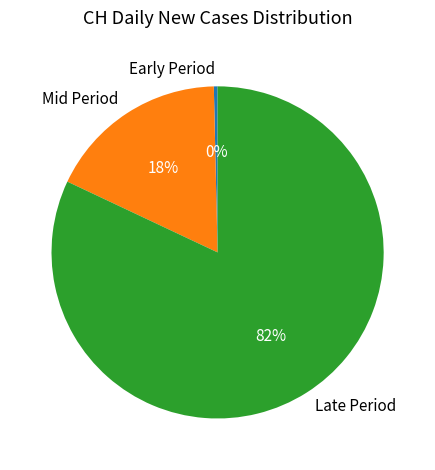

To the nearest percent, what is the average slice percentage?

33%